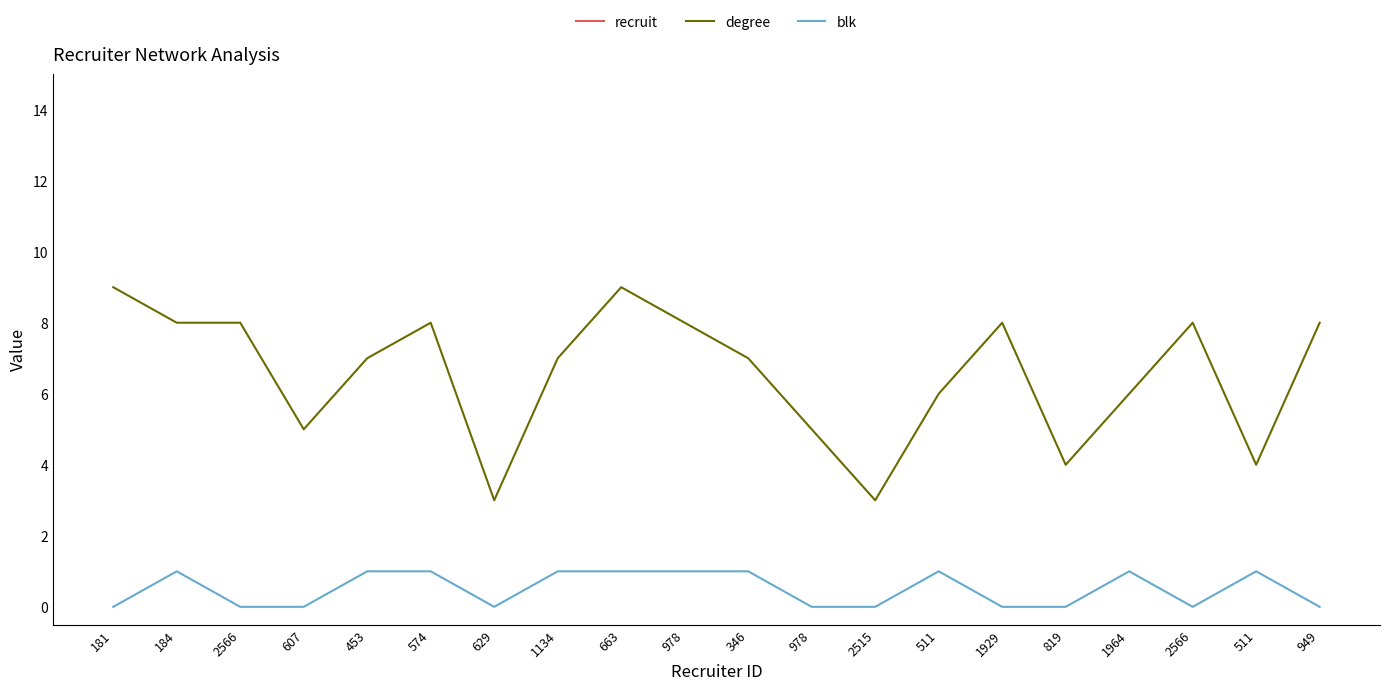

At which category is the sum across all series the highest?

949